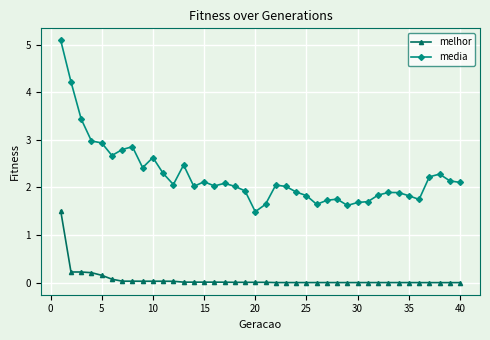

Which series has the largest total across all categories?

media